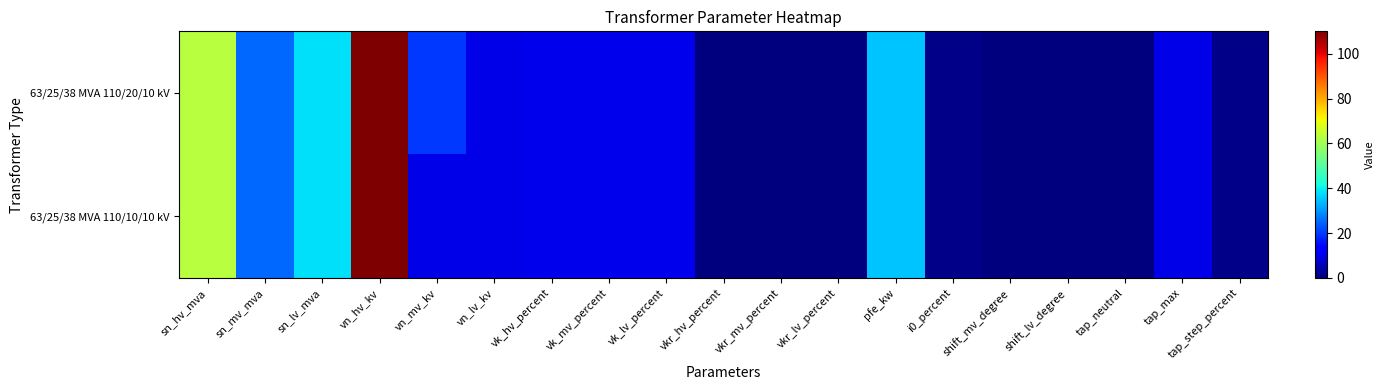

List the series in order of their overall mean, highest first.

63/25/38 MVA 110/20/10 kV, 63/25/38 MVA 110/10/10 kV